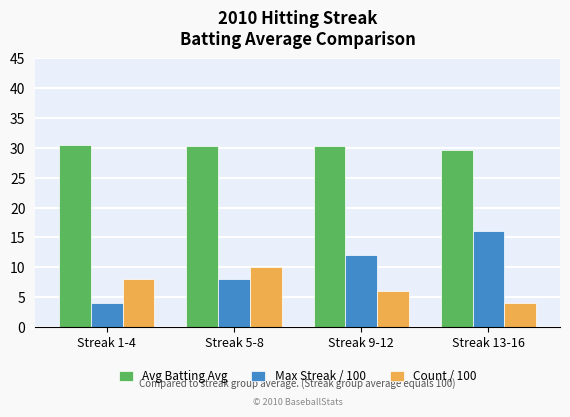

Which label corresponds to the largest value in the chart?

Streak 1-4